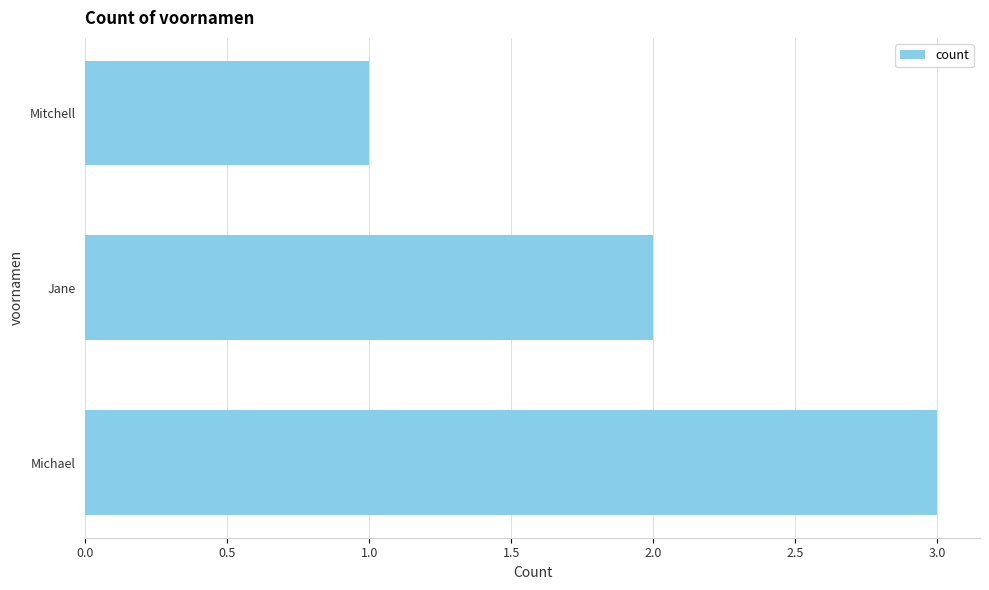

What is the average value?

2